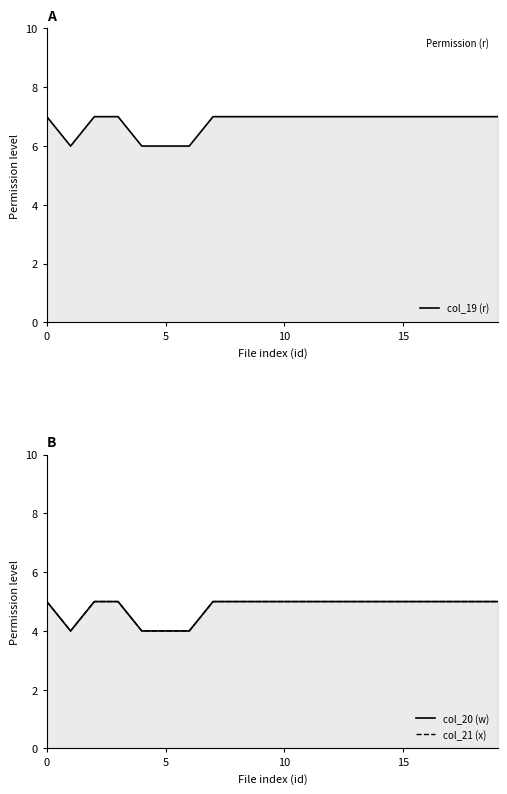

Count the col_20 (w) values in the range 5 to 6.

16